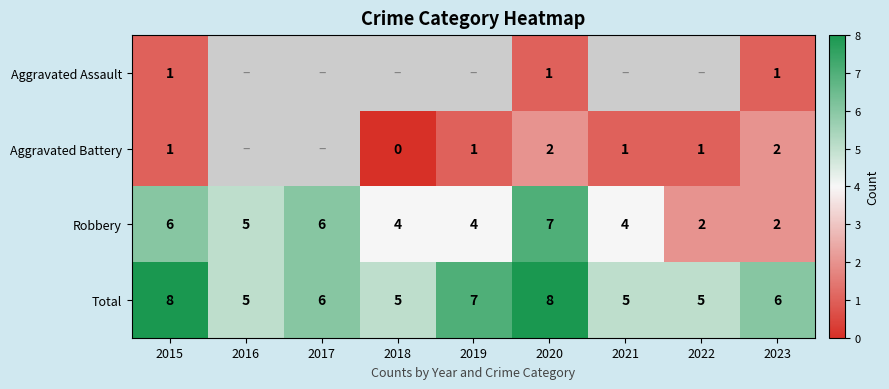

The value of Aggravated Battery at 2023 is 1.4. True or false?

False